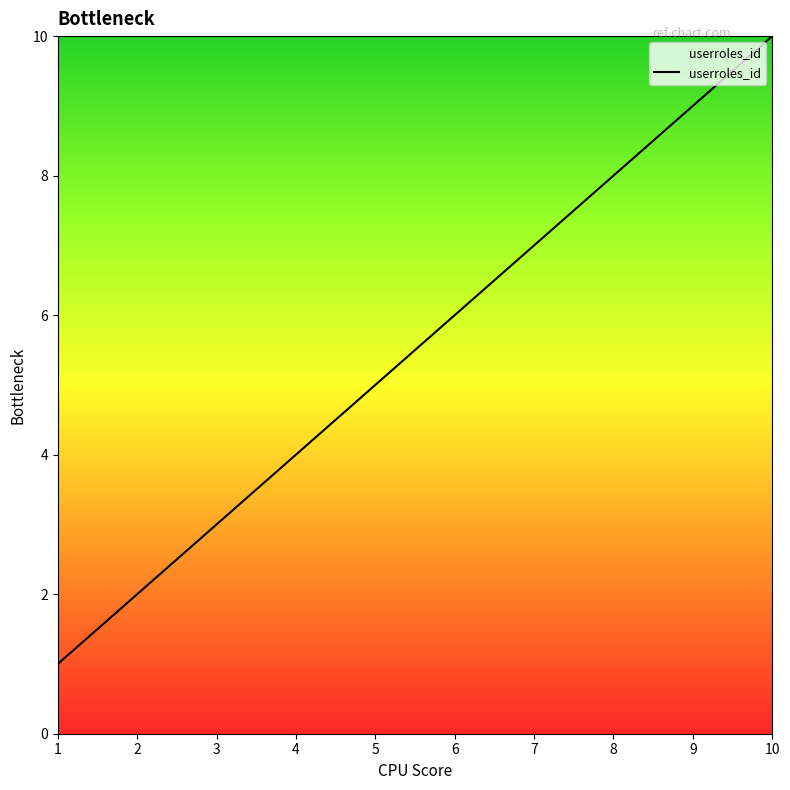

What is the maximum value shown in the chart?

10